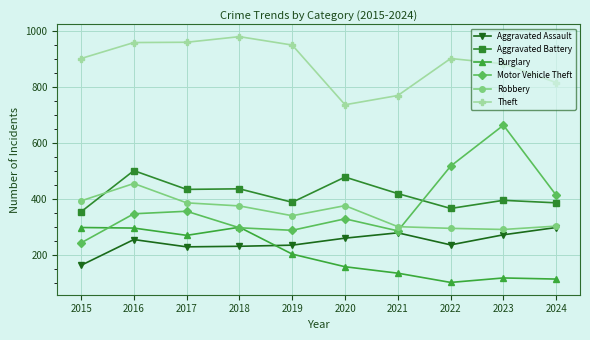

Which series has the widest spread of values?

Motor Vehicle Theft